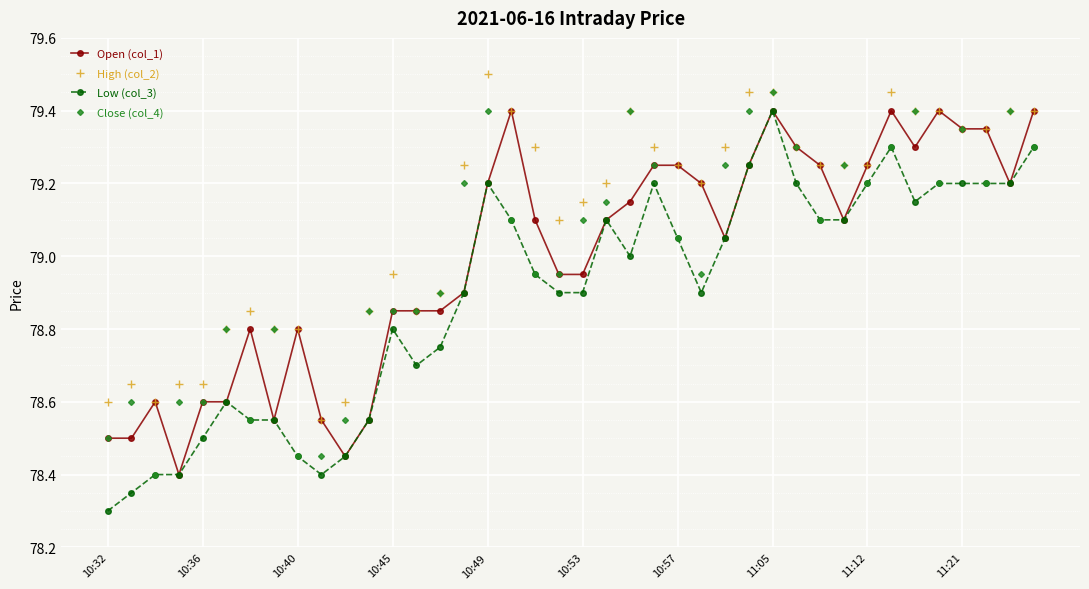

True or false: Low (col_3) and High (col_2) cross at least once.

False